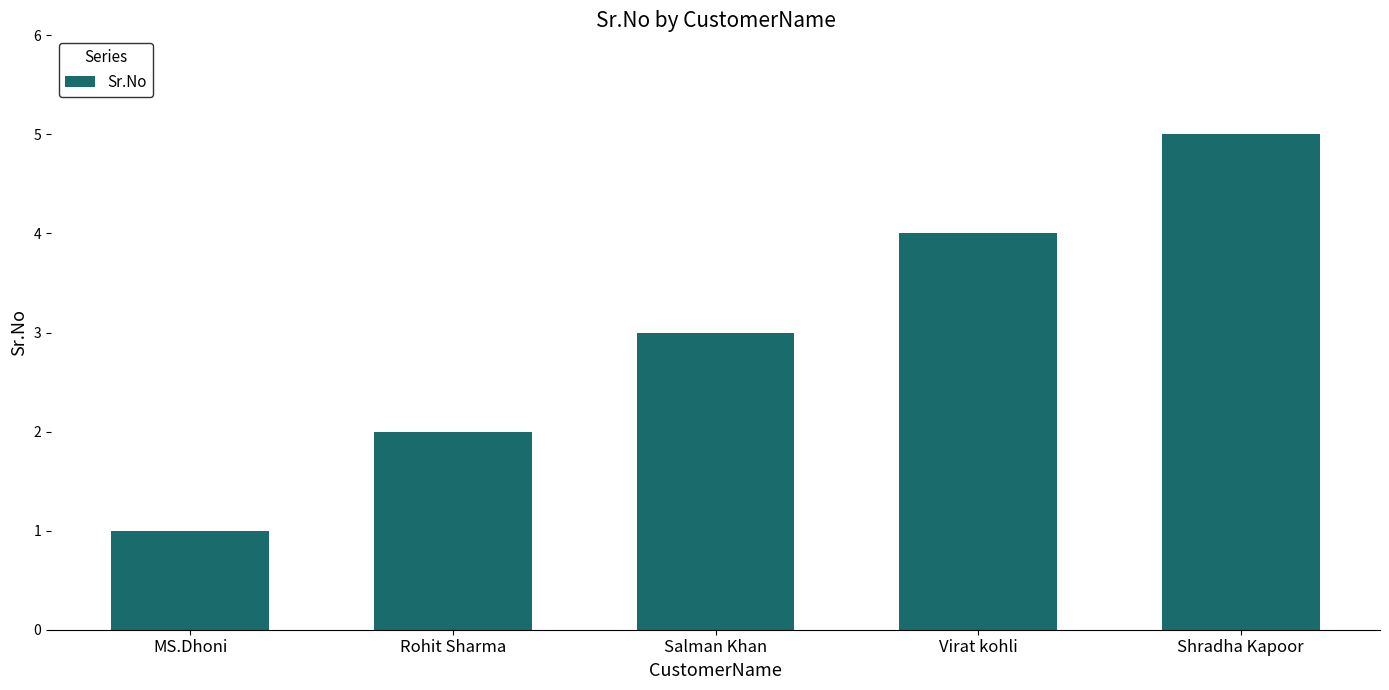

Which has a higher value, Rohit Sharma or Salman Khan?

Salman Khan